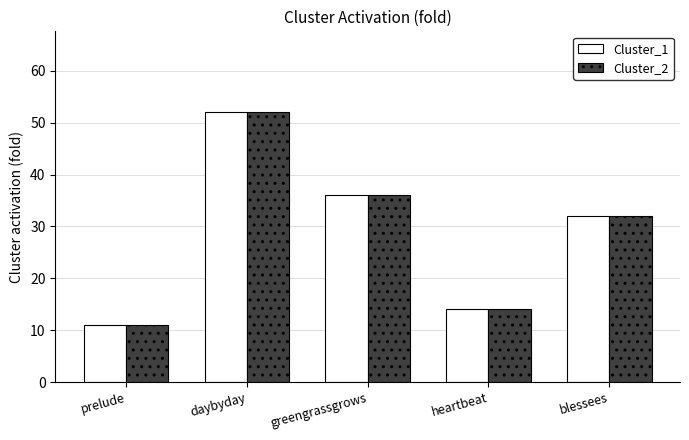

What is the difference between the maximum and second lowest values in the Cluster_2 series?

38